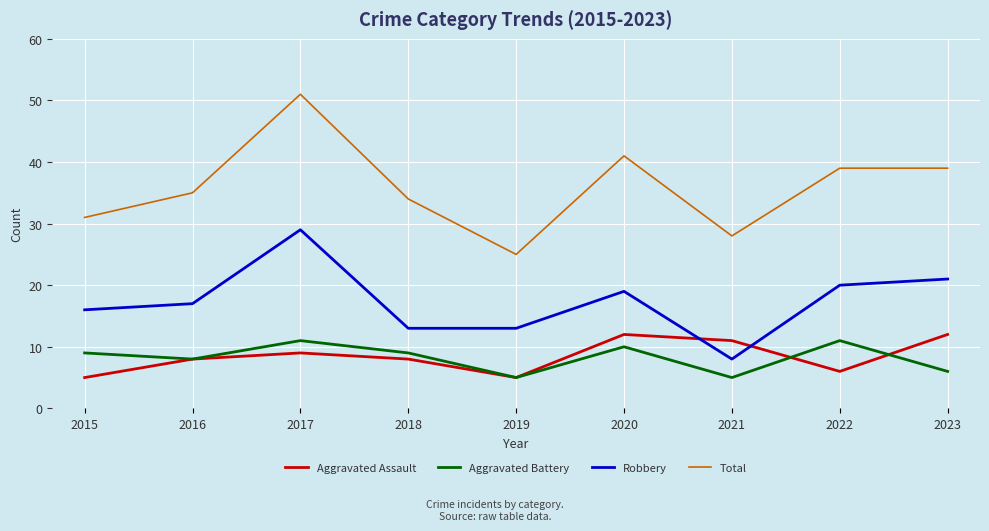

How many interior local valleys does the Aggravated Assault series have?

2